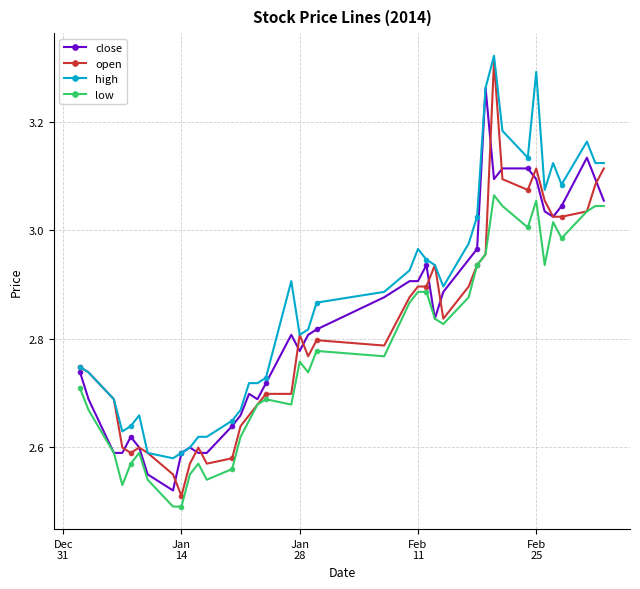

True or false: high and low intersect in this chart.

False